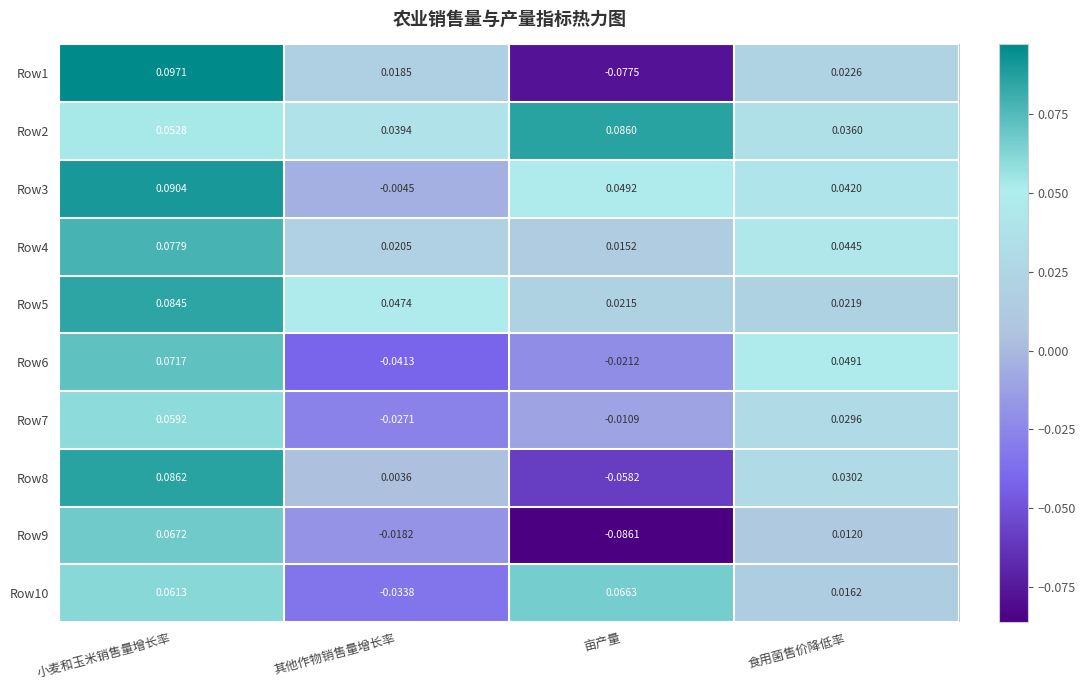

At which category does the chart reach its minimum across all series?

亩产量